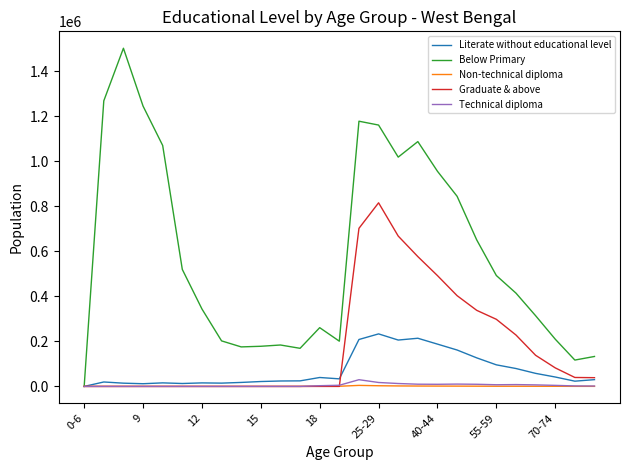

Which series has the largest range (max minus min)?

Below Primary